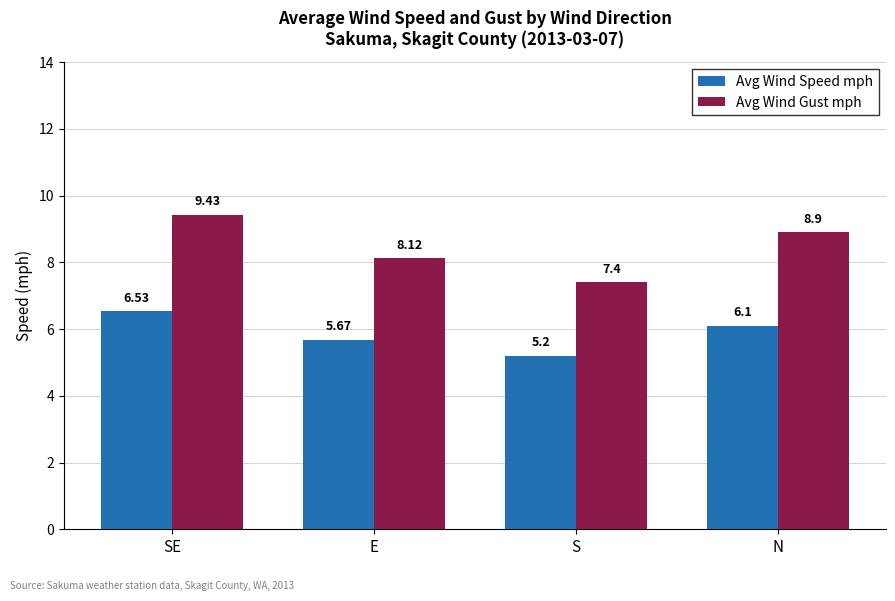

Are the bars horizontal?

No